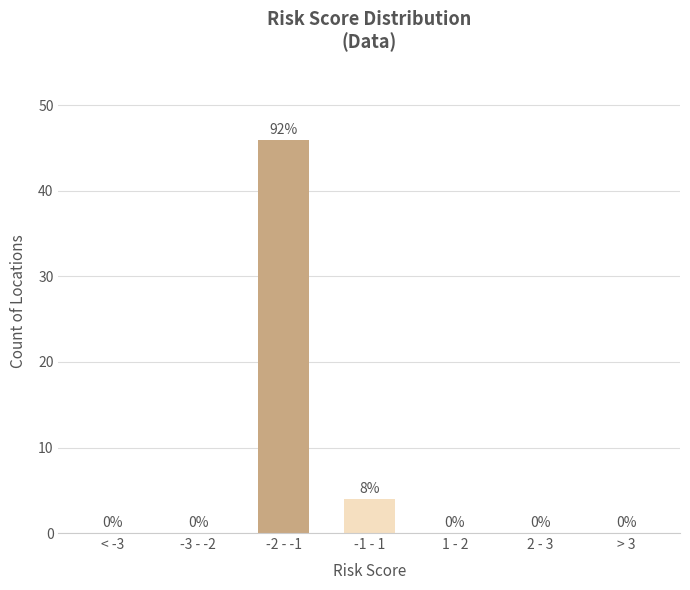

Reading left to right, extract all data points from this chart.

< -3=0	-3 - -2=0	-2 - -1=46	-1 - 1=4	1 - 2=0	2 - 3=0	> 3=0